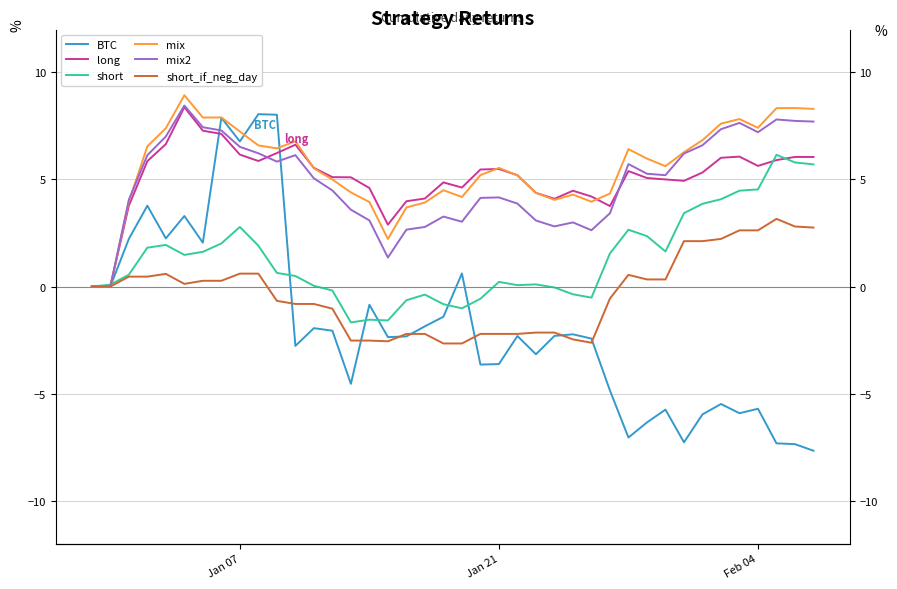

How many interior local peaks does the long series have?

8